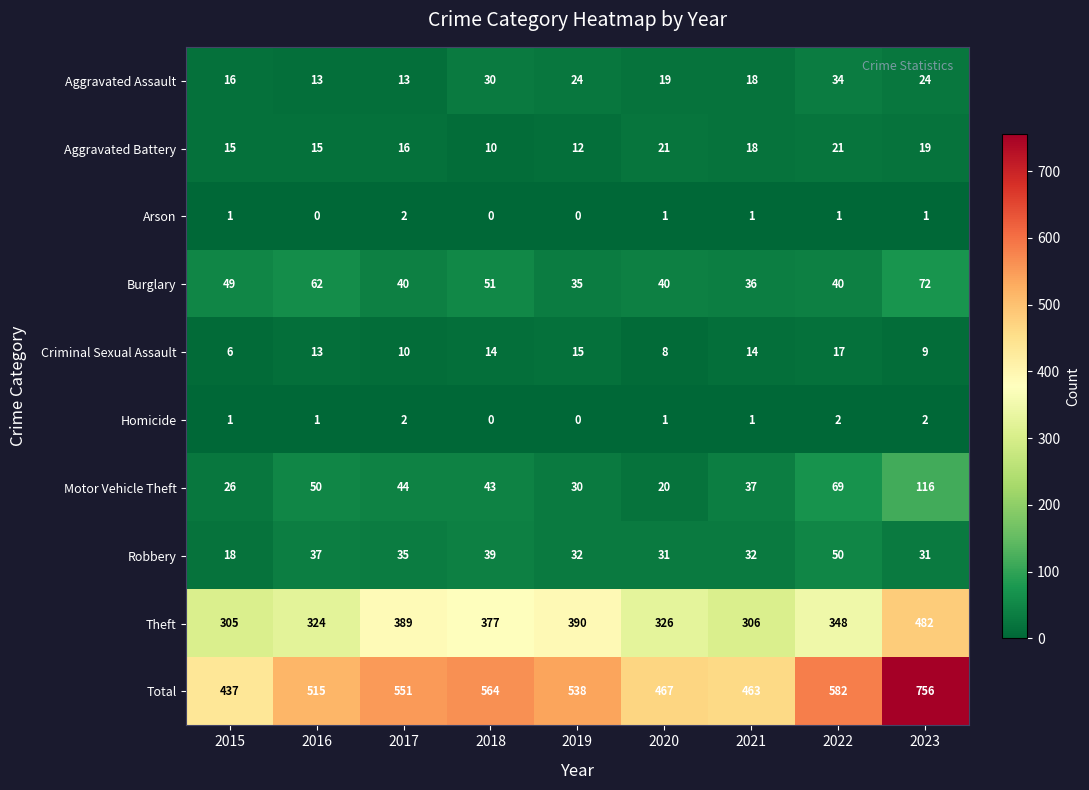

Is the value of Aggravated Battery at 2017 greater than the value of Motor Vehicle Theft at 2017?

No